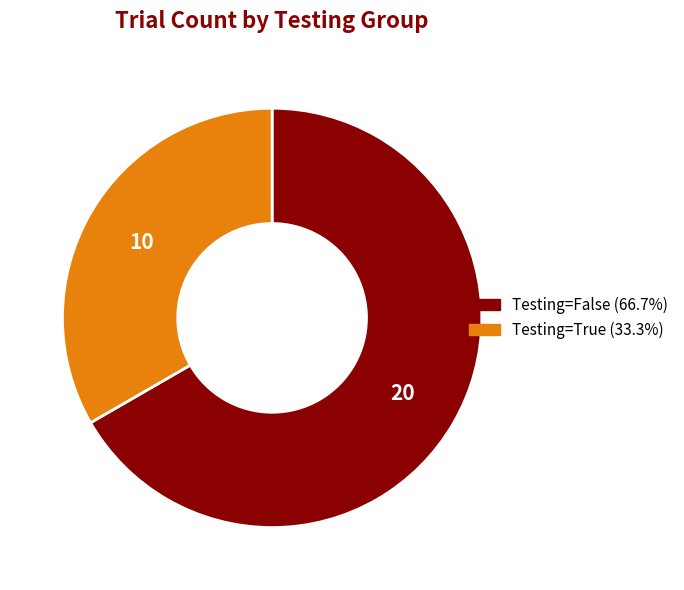

Is there any slice that represents more than half of the pie?

Yes